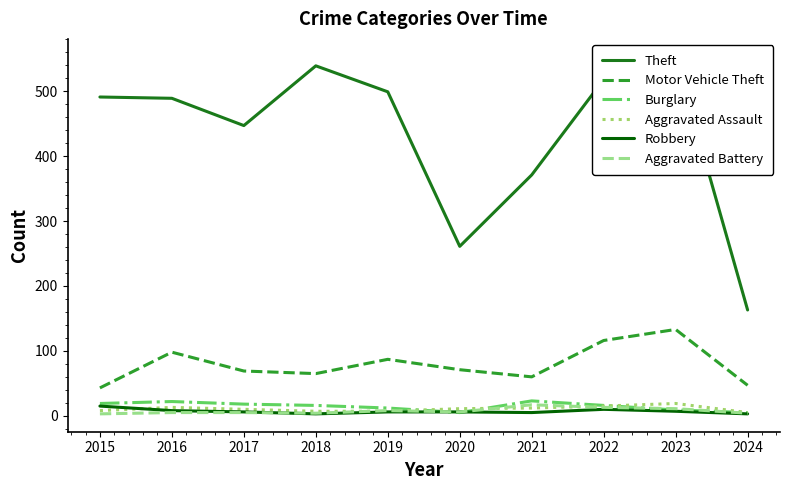

Reading left to right, transcribe all the data shown in this chart.

Theft: 491	489	447	539	499	261	371	518	553	163
Motor Vehicle Theft: 43	98	69	65	87	71	60	116	133	47
Burglary: 19	22	18	16	12	5	23	16	9	5
Aggravated Assault: 8	13	10	7	7	11	12	15	19	5
Robbery: 15	8	6	3	6	6	5	10	7	3
Aggravated Battery: 3	5	5	4	8	6	17	13	11	4